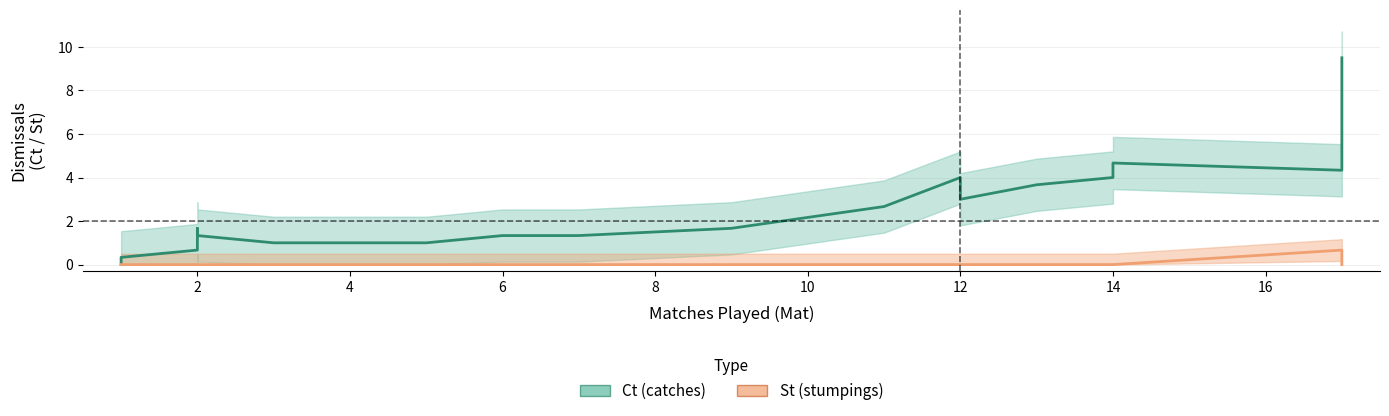

Which series has the largest range (max minus min)?

Ct (catches)